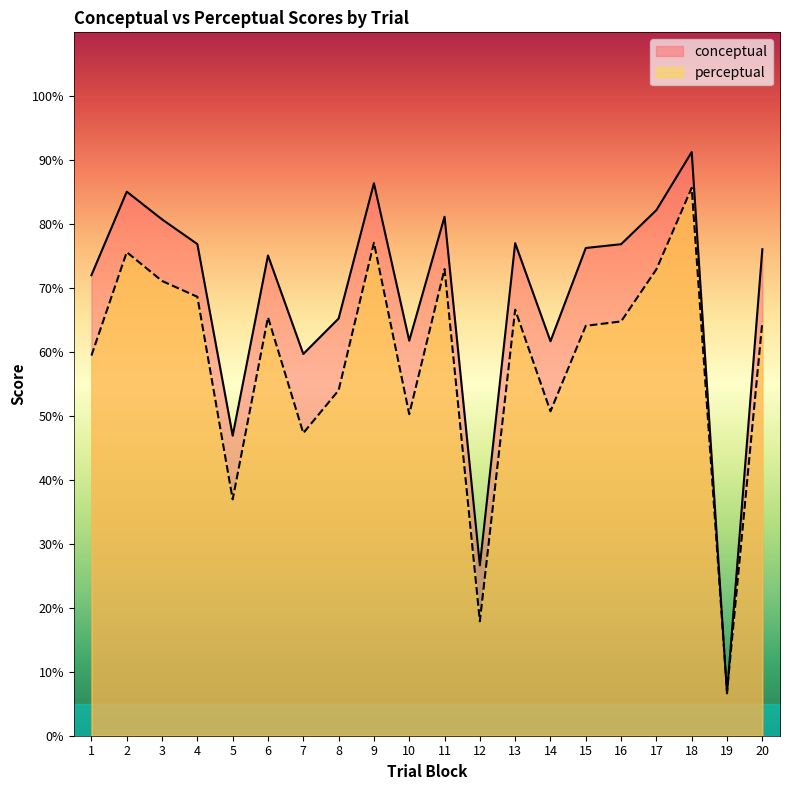

True or false: perceptual has a value of 25.4 at 12.

False